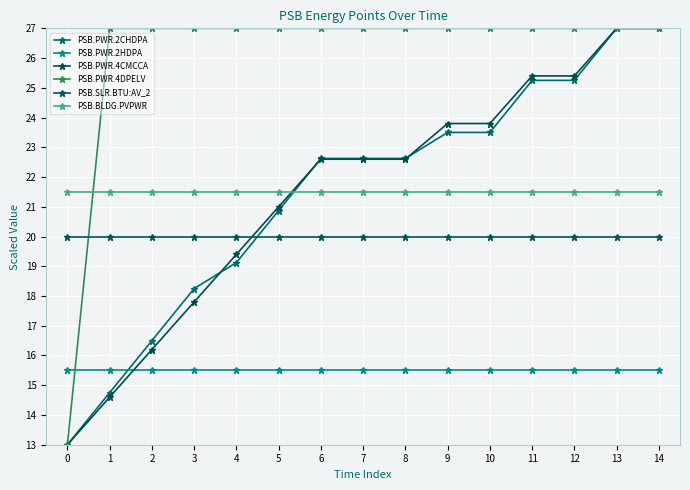

True or false: PSB.PWR.4DPELV and PSB.PWR.2HDPA intersect in this chart.

True